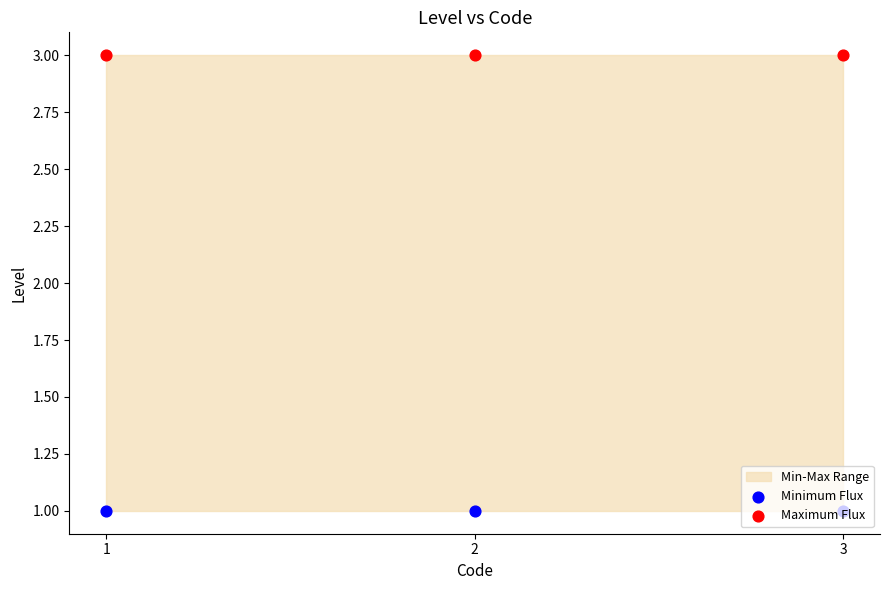

Which series contains the lowest Y value?

Minimum Flux